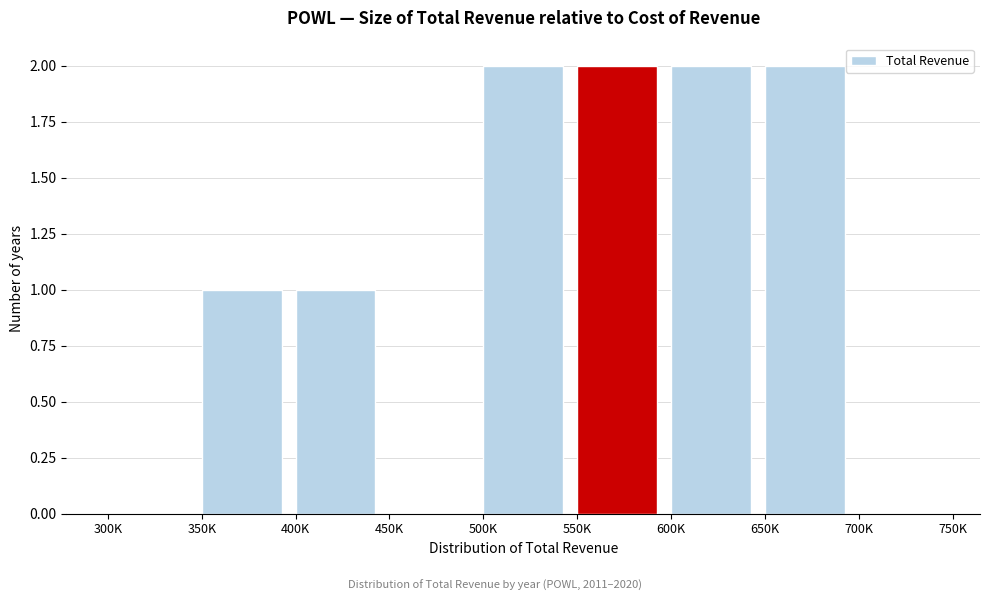

Reading left to right, transcribe all the data shown in this chart.

300K=0	350K=1	400K=1	450K=0	500K=2	550K=2	600K=2	650K=2	700K=0